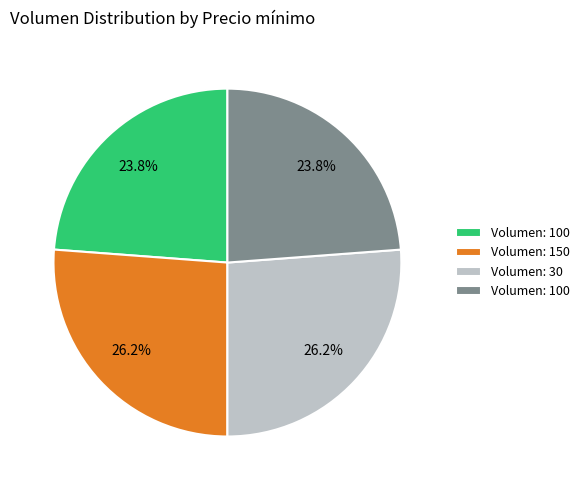

Is there a majority slice in this chart?

No